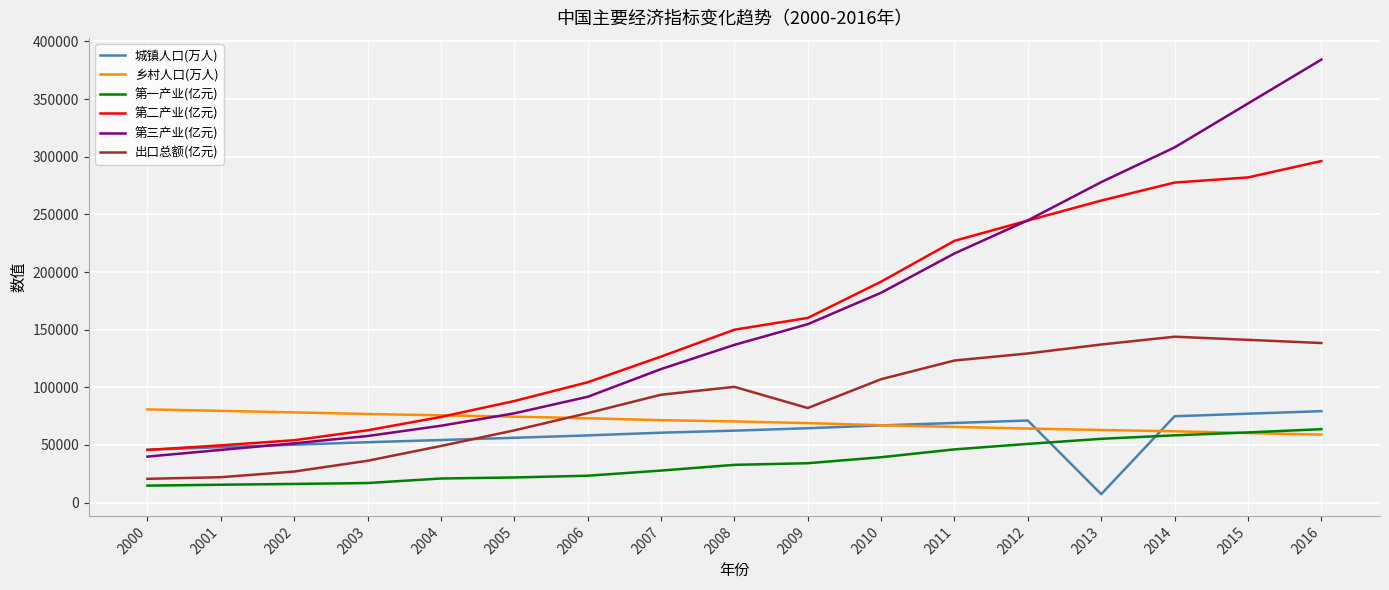

What are all the series names shown in the legend?

城镇人口(万人), 乡村人口(万人), 第一产业(亿元), 第二产业(亿元), 第三产业(亿元), 出口总额(亿元)